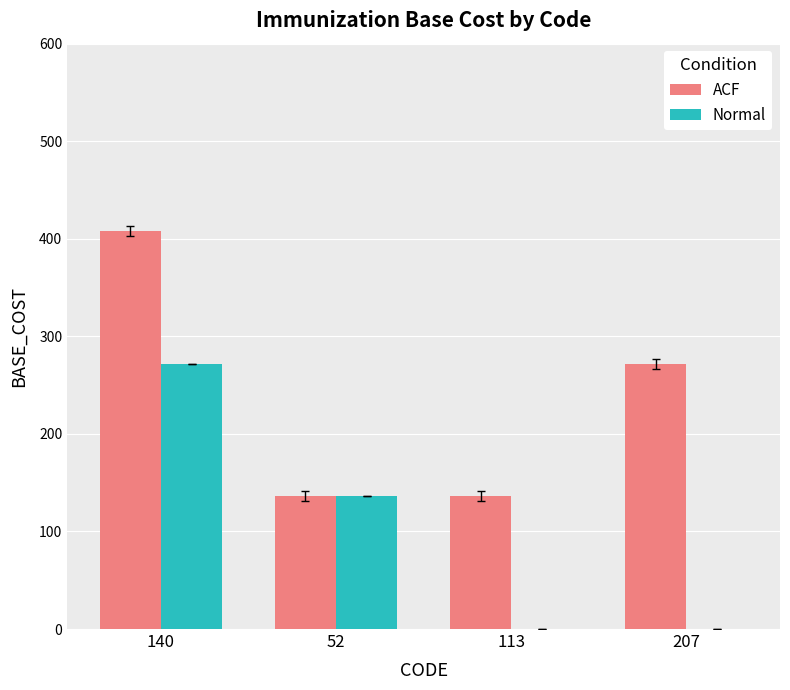

What are all the series names shown in the legend?

ACF, Normal